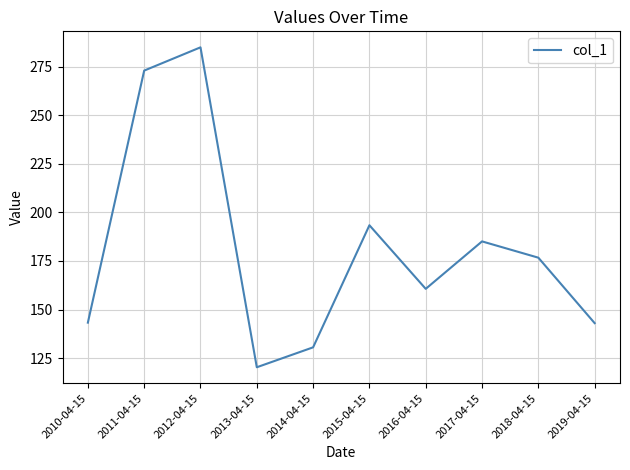

Is this an area chart (filled region under the line)?

No